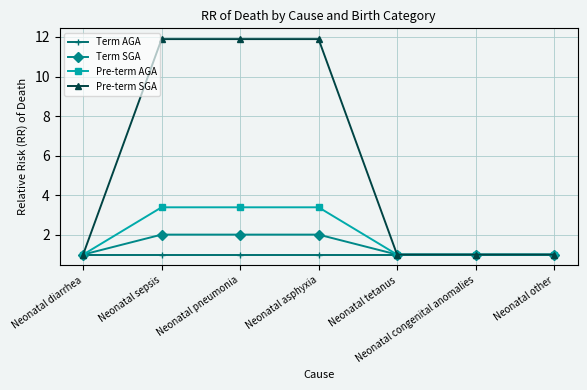

What is the greatest value displayed?

11.9